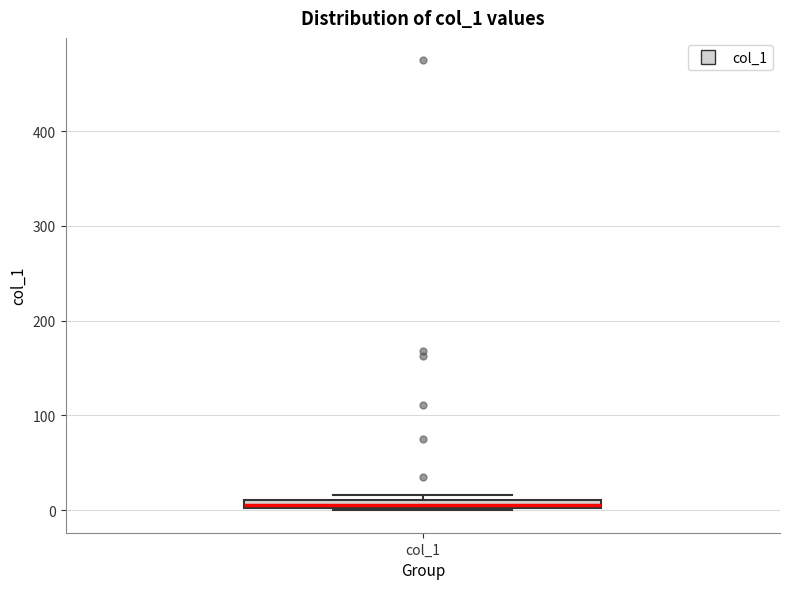

Where is the lower edge of the box for col_1 on the y-axis? The values are not printed on the chart, so give them approximately, as read against the axis.

0